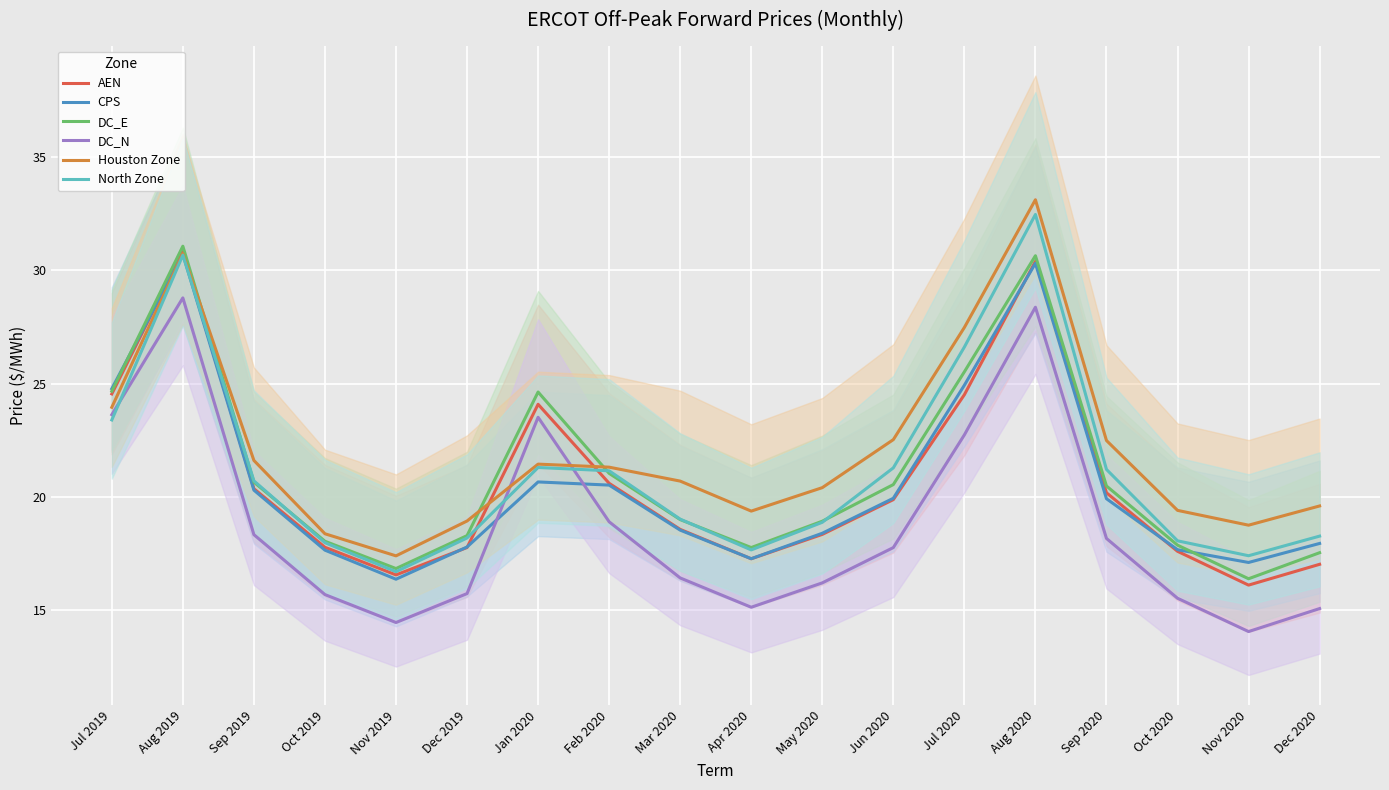

Which series ends up on top after the final intersection of DC_N and CPS?

CPS